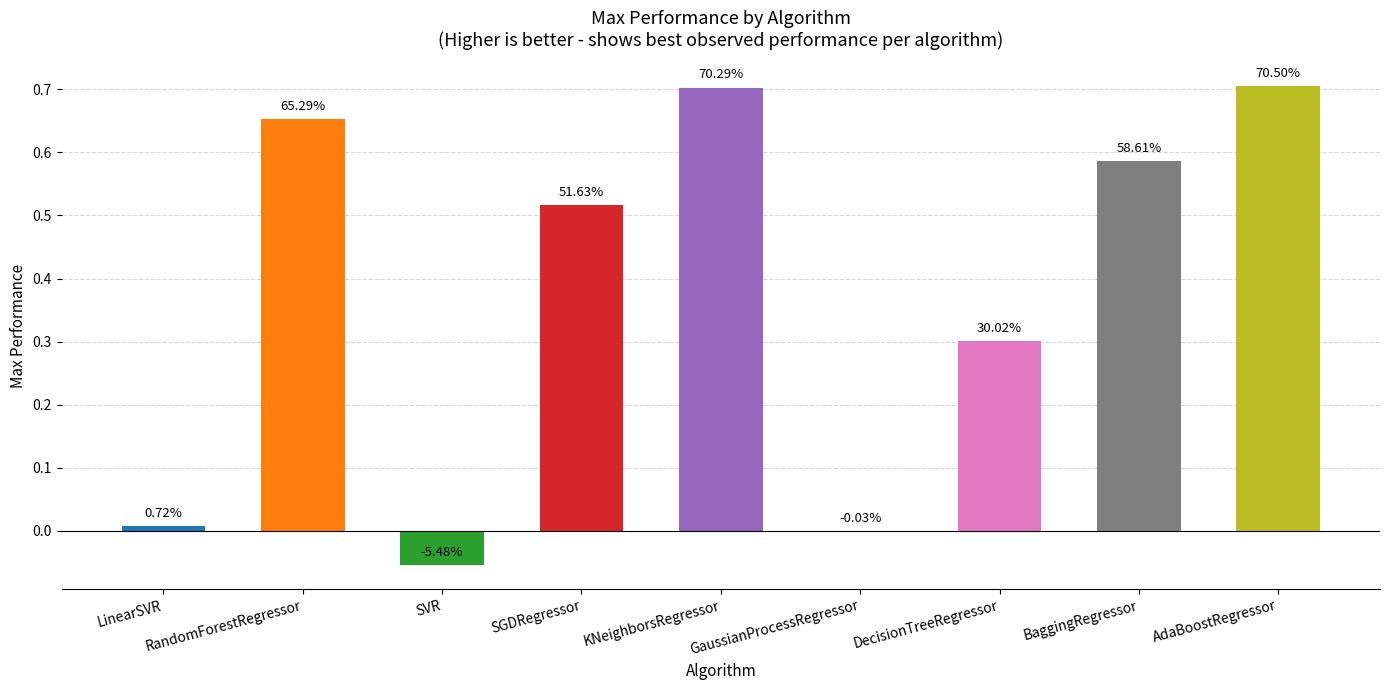

How many values are above zero?

7